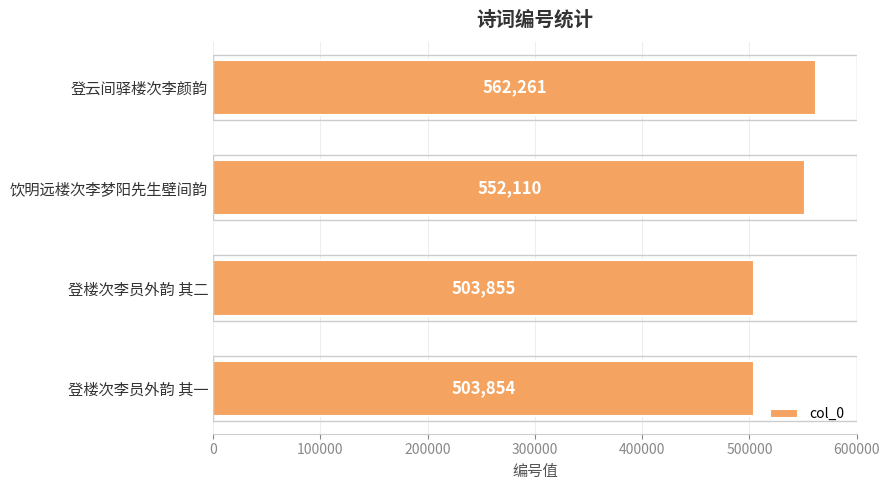

What is the difference between the maximum and minimum values?

58407